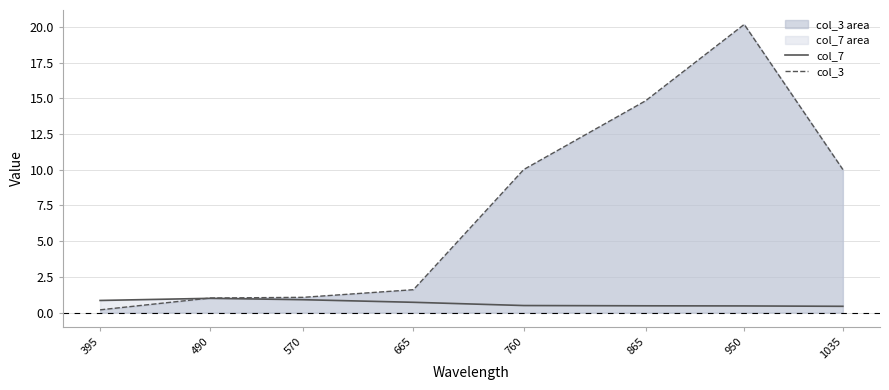

What is the sum of all col_3 values?

58.9